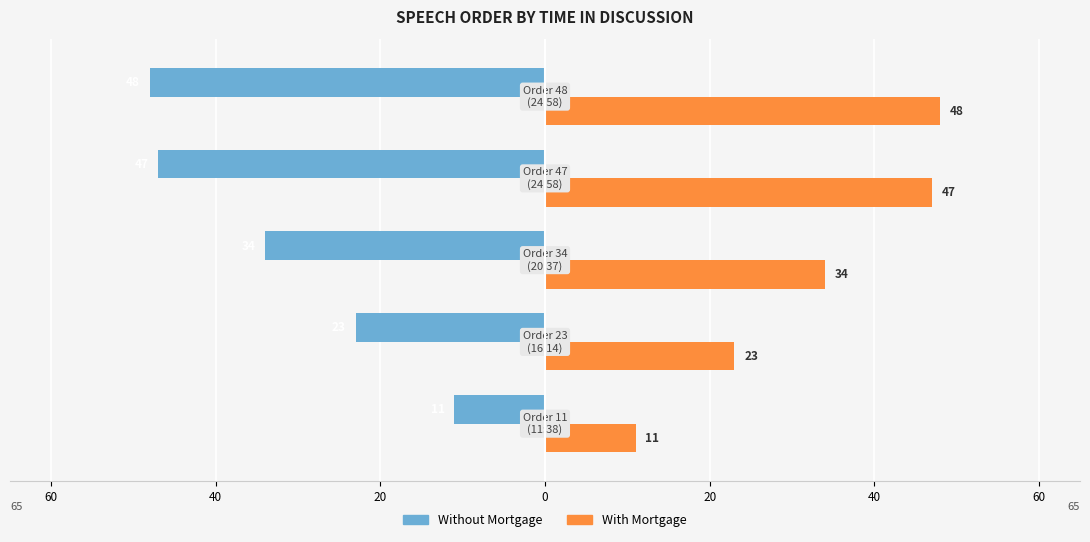

What are all the series names shown in the legend?

Without Mortgage, With Mortgage